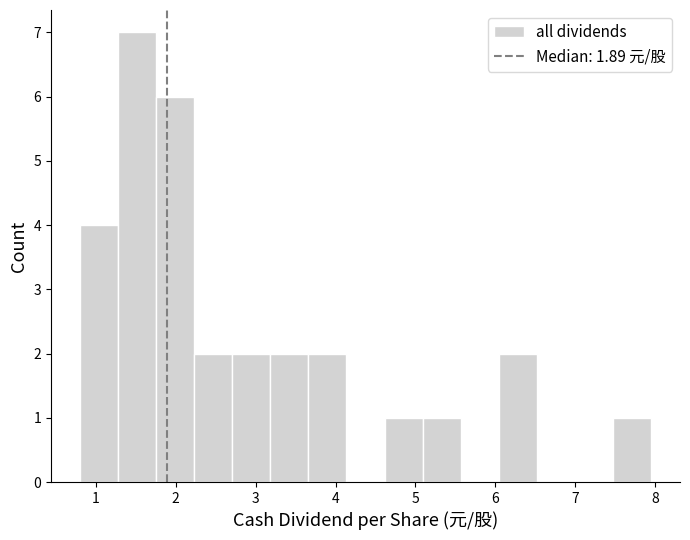

How tall is the bar that spans 0.8 to 1.3 on the x-axis? Neither the bar edges nor the heights are printed on the chart, so give them approximately, as read against the axes.

4